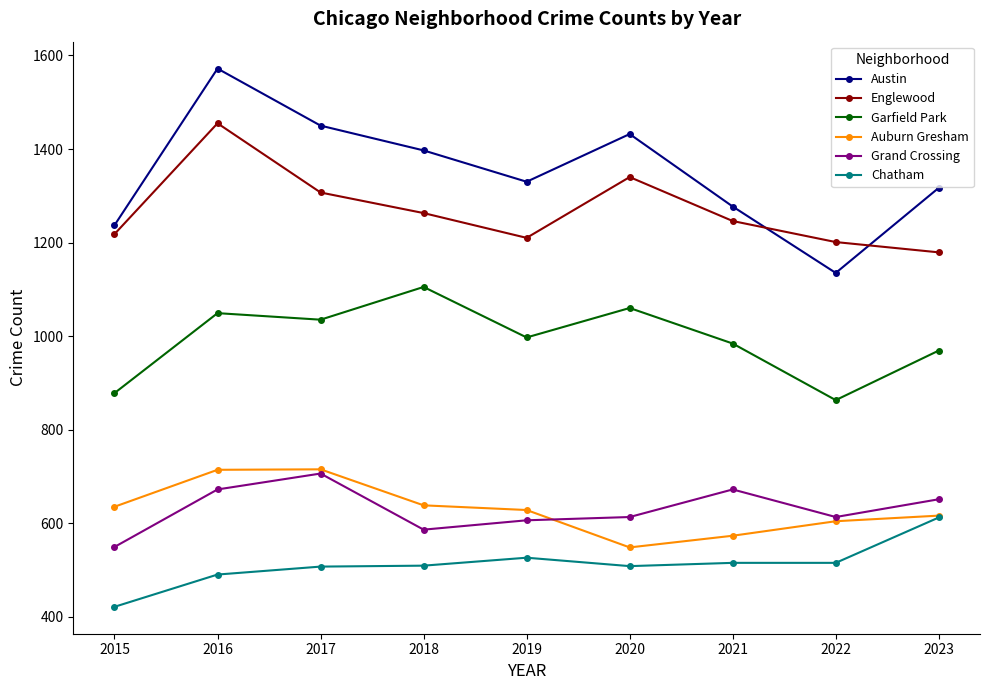

What is the approximate value of Auburn Gresham at 2019, to the nearest 5?

630